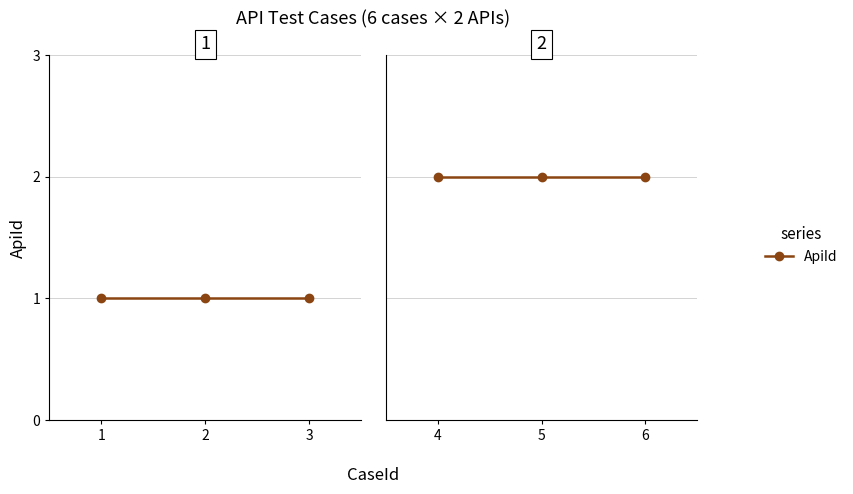

Which has a higher value, 5 or 1?

5